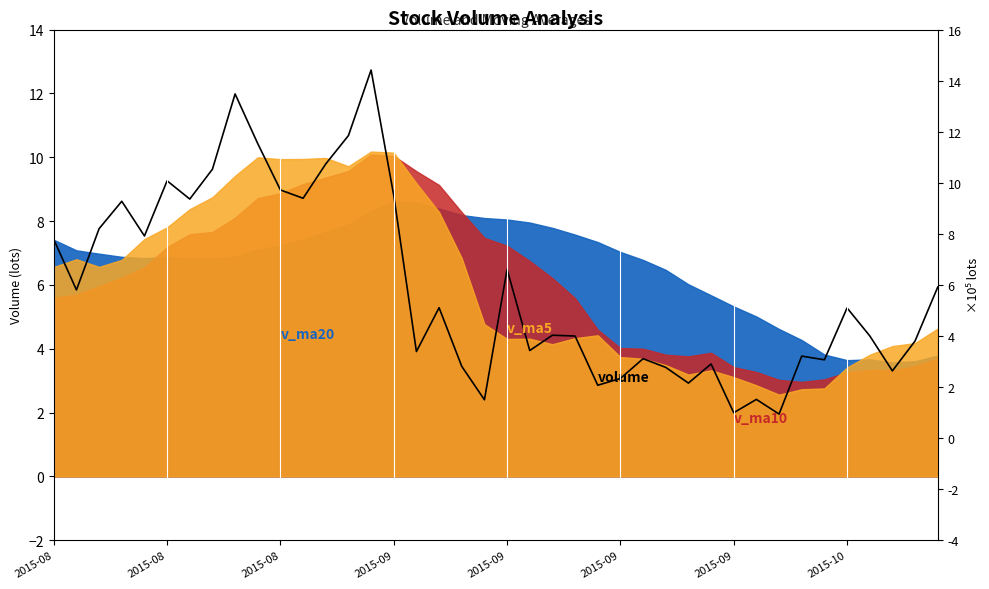

What is the ratio of the value at 10 to the value at 22?

2.0